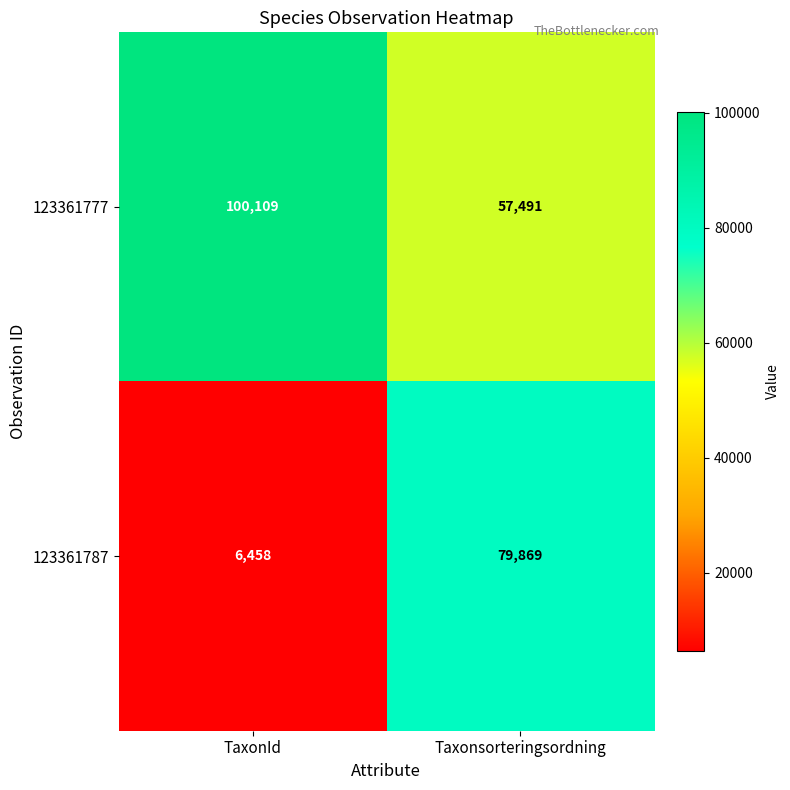

What is the average value of the 123361787 series?

43164